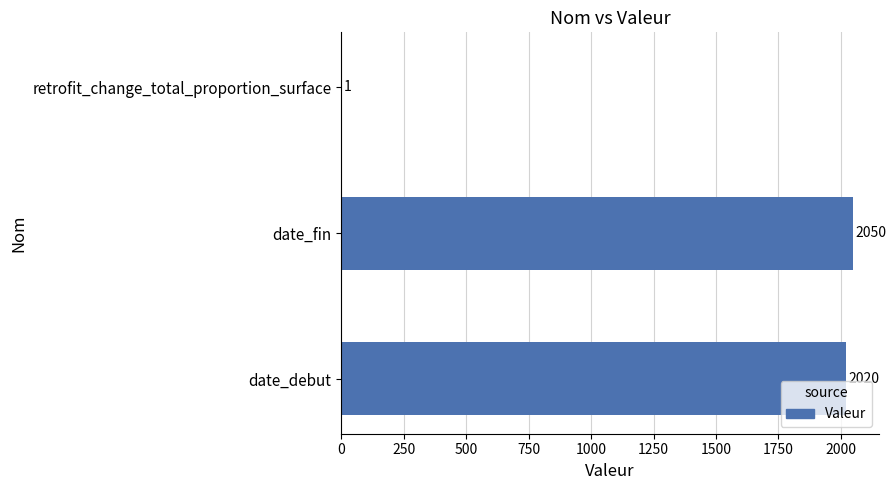

Approximately how many times larger is the value at date_fin compared to retrofit_change_total_proportion_surface?

2050.0